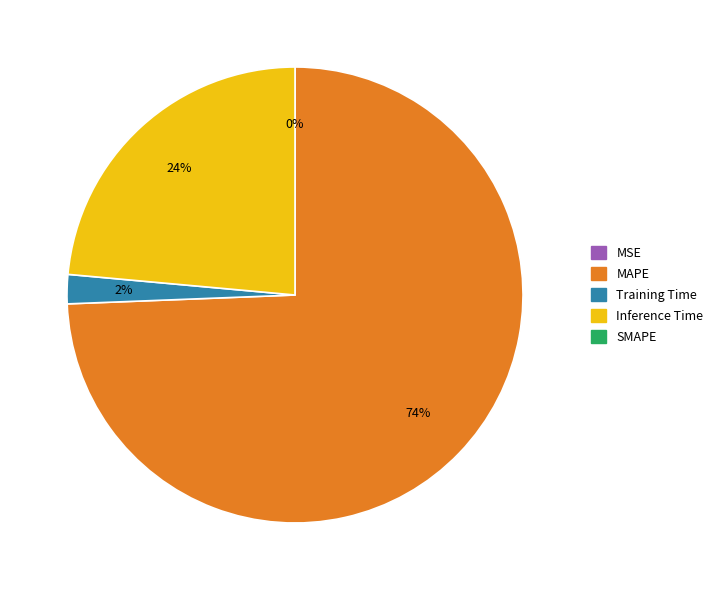

To the nearest percent, what is the difference between the largest and smallest slice percentages?

74%